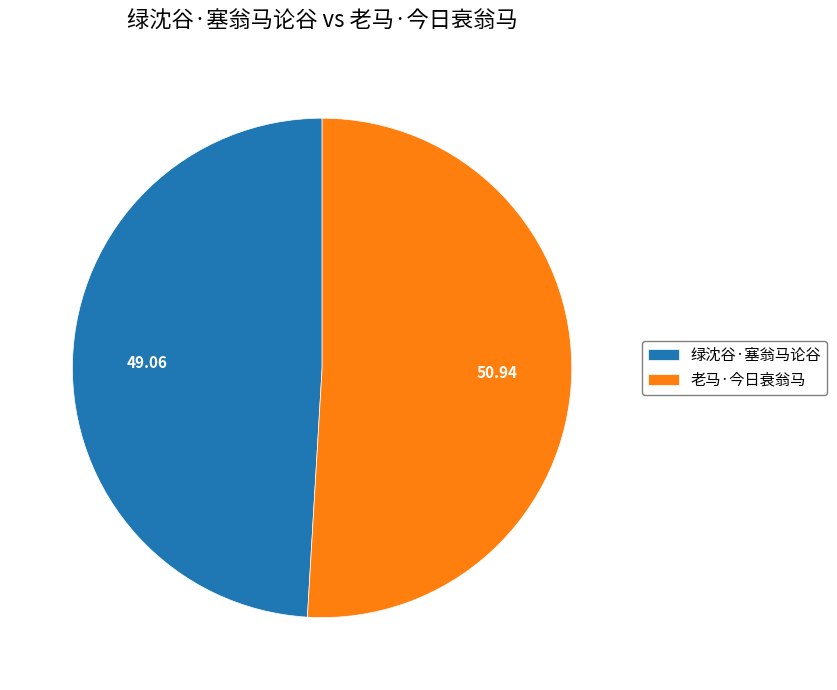

What is the smallest slice in the pie chart?

绿沈谷·塞翁马论谷